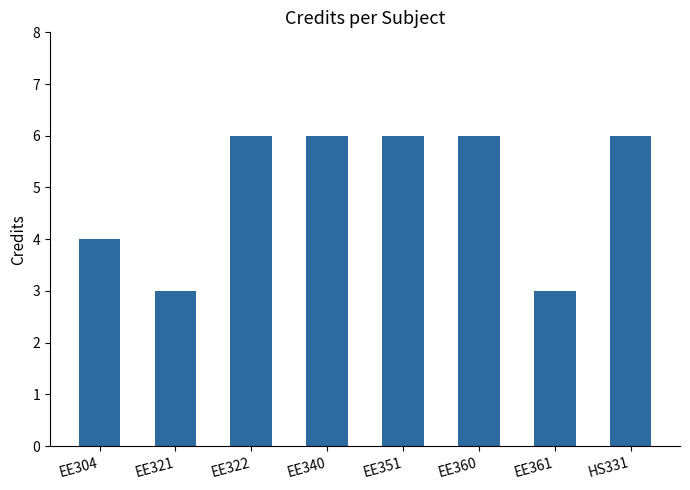

Reading left to right, what are all the values shown in this chart?

4	3	6	6	6	6	3	6